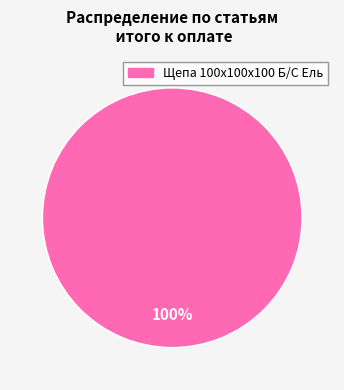

Is there a majority slice in this chart?

Yes